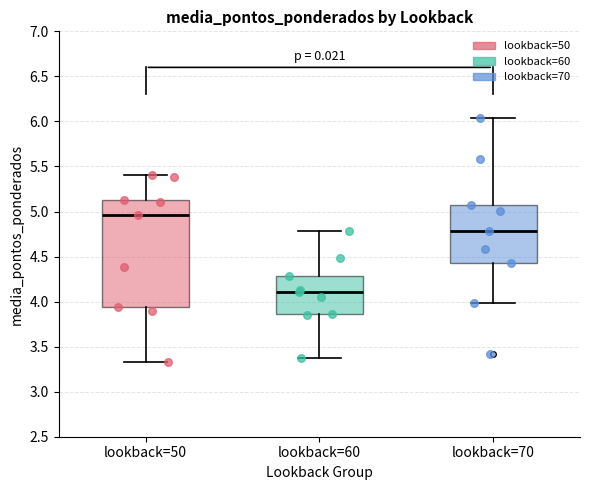

Which box's median line is the lowest?

lookback=60